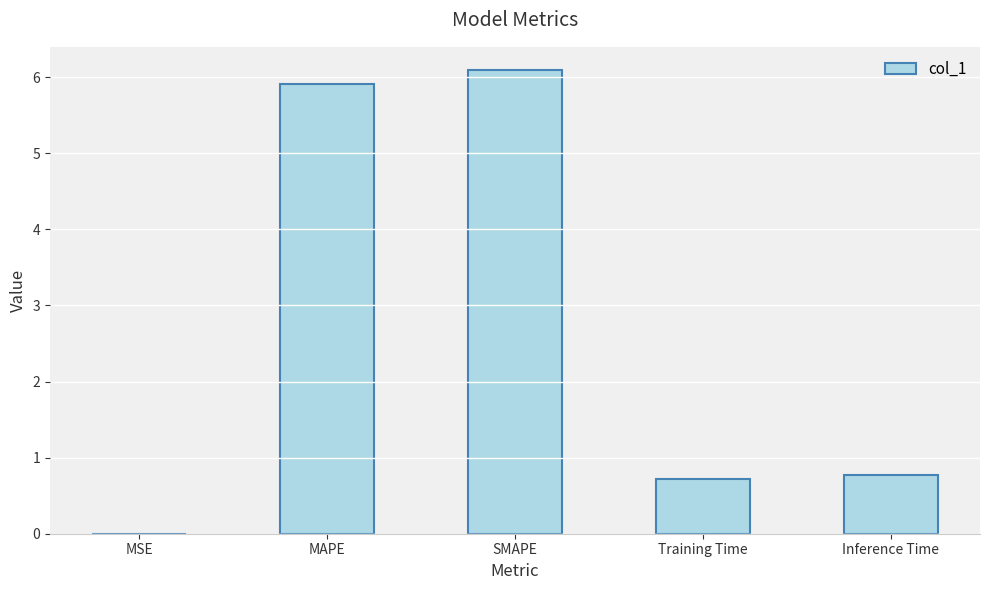

Is it true that the value at Inference Time is 0.8?

True